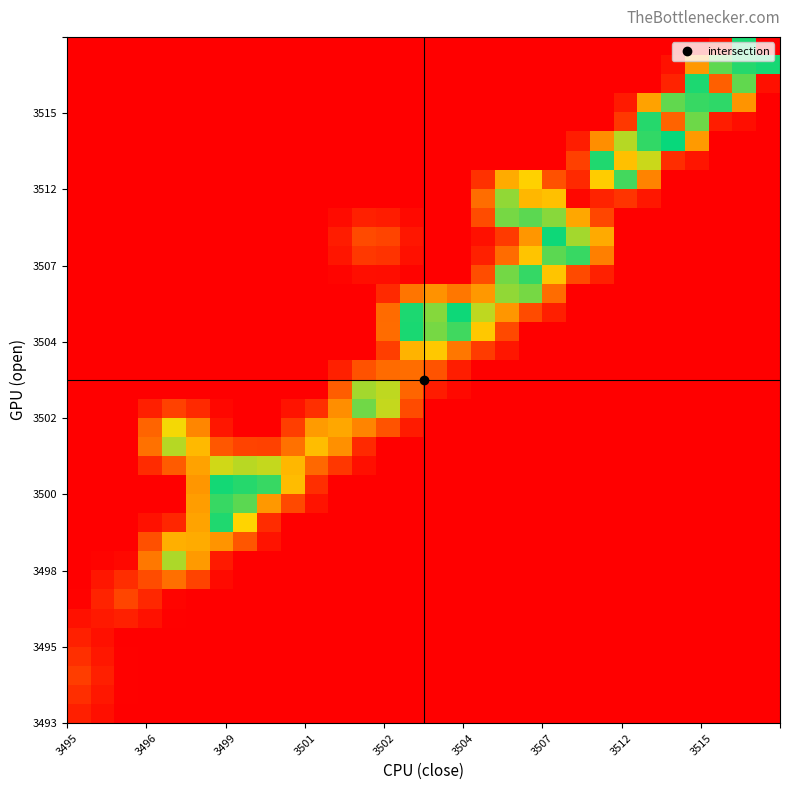

Reading left to right, list all the values displayed in this chart.

row_0: 2.0	1.0	0.1	0.0	0.0	0.0	0.0	0.0	0.0	0.0	0.0	0.0	0.0	0.0	0.0	0.0	0.0	0.0	0.0	0.0	0.0	0.0	0.0	0.0	0.0	0.0	0.0	0.0	0.0	0.0
row_1: 3.0	1.5	0.1	0.0	0.0	0.0	0.0	0.0	0.0	0.0	0.0	0.0	0.0	0.0	0.0	0.0	0.0	0.0	0.0	0.0	0.0	0.0	0.0	0.0	0.0	0.0	0.0	0.0	0.0	0.0
row_2: 3.9	2.0	0.1	0.0	0.0	0.0	0.0	0.0	0.0	0.0	0.0	0.0	0.0	0.0	0.0	0.0	0.0	0.0	0.0	0.0	0.0	0.0	0.0	0.0	0.0	0.0	0.0	0.0	0.0	0.0
row_3: 3.1	1.6	0.1	0.0	0.0	0.0	0.0	0.0	0.0	0.0	0.0	0.0	0.0	0.0	0.0	0.0	0.0	0.0	0.0	0.0	0.0	0.0	0.0	0.0	0.0	0.0	0.0	0.0	0.0	0.0
row_4: 2.1	1.1	0.1	0.0	0.0	0.0	0.0	0.0	0.0	0.0	0.0	0.0	0.0	0.0	0.0	0.0	0.0	0.0	0.0	0.0	0.0	0.0	0.0	0.0	0.0	0.0	0.0	0.0	0.0	0.0
row_5: 1.1	1.6	2.1	1.2	0.1	0.0	0.0	0.0	0.0	0.0	0.0	0.0	0.0	0.0	0.0	0.0	0.0	0.0	0.0	0.0	0.0	0.0	0.0	0.0	0.0	0.0	0.0	0.0	0.0	0.0
row_6: 0.2	2.3	4.4	2.5	0.3	0.0	0.0	0.0	0.0	0.0	0.0	0.0	0.0	0.0	0.0	0.0	0.0	0.0	0.0	0.0	0.0	0.0	0.0	0.0	0.0	0.0	0.0	0.0	0.0	0.0
row_7: 0.0	1.4	2.9	4.9	7.0	4.3	0.8	0.0	0.0	0.0	0.0	0.0	0.0	0.0	0.0	0.0	0.0	0.0	0.0	0.0	0.0	0.0	0.0	0.0	0.0	0.0	0.0	0.0	0.0	0.0
row_8: 0.0	0.3	0.6	7.6	15.2	9.5	1.7	0.0	0.0	0.0	0.0	0.0	0.0	0.0	0.0	0.0	0.0	0.0	0.0	0.0	0.0	0.0	0.0	0.0	0.0	0.0	0.0	0.0	0.0	0.0
row_9: 0.0	0.0	0.0	5.2	10.7	10.4	9.2	5.5	1.2	0.0	0.0	0.0	0.0	0.0	0.0	0.0	0.0	0.0	0.0	0.0	0.0	0.0	0.0	0.0	0.0	0.0	0.0	0.0	0.0	0.0
row_10: 0.0	0.0	0.0	1.2	2.4	10.0	18.7	12.8	2.8	0.0	0.0	0.0	0.0	0.0	0.0	0.0	0.0	0.0	0.0	0.0	0.0	0.0	0.0	0.0	0.0	0.0	0.0	0.0	0.0	0.0
row_11: 0.0	0.0	0.0	0.0	0.0	9.6	20.9	17.2	9.4	4.7	1.2	0.0	0.0	0.0	0.0	0.0	0.0	0.0	0.0	0.0	0.0	0.0	0.0	0.0	0.0	0.0	0.0	0.0	0.0	0.0
row_12: 0.0	0.0	0.0	0.0	0.0	9.2	20.0	20.5	18.1	11.4	3.0	0.0	0.0	0.0	0.0	0.0	0.0	0.0	0.0	0.0	0.0	0.0	0.0	0.0	0.0	0.0	0.0	0.0	0.0	0.0
row_13: 0.0	0.0	0.0	2.8	5.9	9.9	14.2	14.8	14.5	11.2	6.7	3.5	1.1	0.0	0.0	0.0	0.0	0.0	0.0	0.0	0.0	0.0	0.0	0.0	0.0	0.0	0.0	0.0	0.0	0.0
row_14: 0.0	0.0	0.0	7.2	14.9	11.2	5.6	4.3	4.2	7.2	11.4	8.9	2.7	0.0	0.0	0.0	0.0	0.0	0.0	0.0	0.0	0.0	0.0	0.0	0.0	0.0	0.0	0.0	0.0	0.0
row_15: 0.0	0.0	0.0	6.4	13.3	8.4	1.5	0.0	0.0	4.0	9.6	10.3	8.3	5.4	1.8	0.0	0.0	0.0	0.0	0.0	0.0	0.0	0.0	0.0	0.0	0.0	0.0	0.0	0.0	0.0
row_16: 0.0	0.0	0.0	2.0	4.3	2.7	0.5	0.0	0.0	1.3	3.1	8.8	16.7	14.5	4.8	0.0	0.0	0.0	0.0	0.0	0.0	0.0	0.0	0.0	0.0	0.0	0.0	0.0	0.0	0.0
row_17: 0.0	0.0	0.0	0.0	0.0	0.0	0.0	0.0	0.0	0.0	0.0	6.0	15.3	14.7	6.5	1.9	0.7	0.0	0.0	0.0	0.0	0.0	0.0	0.0	0.0	0.0	0.0	0.0	0.0	0.0
row_18: 0.0	0.0	0.0	0.0	0.0	0.0	0.0	0.0	0.0	0.0	0.0	2.1	5.3	6.8	7.0	5.4	1.9	0.0	0.0	0.0	0.0	0.0	0.0	0.0	0.0	0.0	0.0	0.0	0.0	0.0
row_19: 0.0	0.0	0.0	0.0	0.0	0.0	0.0	0.0	0.0	0.0	0.0	0.0	0.0	4.0	10.9	12.1	7.5	3.9	1.5	0.0	0.0	0.0	0.0	0.0	0.0	0.0	0.0	0.0	0.0	0.0
row_20: 0.0	0.0	0.0	0.0	0.0	0.0	0.0	0.0	0.0	0.0	0.0	0.0	0.0	6.9	18.9	22.5	17.8	12.0	4.7	0.0	0.0	0.0	0.0	0.0	0.0	0.0	0.0	0.0	0.0	0.0
row_21: 0.0	0.0	0.0	0.0	0.0	0.0	0.0	0.0	0.0	0.0	0.0	0.0	0.0	6.8	18.8	22.9	19.2	14.7	9.3	4.8	2.0	0.0	0.0	0.0	0.0	0.0	0.0	0.0	0.0	0.0
row_22: 0.0	0.0	0.0	0.0	0.0	0.0	0.0	0.0	0.0	0.0	0.0	0.0	0.0	2.7	7.4	9.0	7.5	9.4	15.8	16.5	6.9	0.0	0.0	0.0	0.0	0.0	0.0	0.0	0.0	0.0
row_23: 0.0	0.0	0.0	0.0	0.0	0.0	0.0	0.0	0.0	0.0	0.0	0.4	1.0	0.9	0.3	0.0	0.0	5.0	16.6	20.8	11.9	4.7	2.1	0.0	0.0	0.0	0.0	0.0	0.0	0.0
row_24: 0.0	0.0	0.0	0.0	0.0	0.0	0.0	0.0	0.0	0.0	0.0	1.4	3.6	3.3	1.1	0.0	0.0	2.1	6.9	11.9	17.2	18.1	8.0	0.0	0.0	0.0	0.0	0.0	0.0	0.0
row_25: 0.0	0.0	0.0	0.0	0.0	0.0	0.0	0.0	0.0	0.0	0.0	1.9	4.8	4.3	1.4	0.0	0.0	1.1	3.7	9.2	19.8	23.6	10.4	0.0	0.0	0.0	0.0	0.0	0.0	0.0
row_26: 0.0	0.0	0.0	0.0	0.0	0.0	0.0	0.0	0.0	0.0	0.0	0.8	2.1	1.9	0.6	0.0	0.0	4.9	16.5	21.8	16.0	10.2	4.5	0.0	0.0	0.0	0.0	0.0	0.0	0.0
row_27: 0.0	0.0	0.0	0.0	0.0	0.0	0.0	0.0	0.0	0.0	0.0	0.0	0.0	0.0	0.0	0.0	0.0	7.0	23.2	27.9	11.6	0.5	2.3	3.4	1.6	0.0	0.0	0.0	0.0	0.0
row_28: 0.0	0.0	0.0	0.0	0.0	0.0	0.0	0.0	0.0	0.0	0.0	0.0	0.0	0.0	0.0	0.0	0.0	3.1	10.5	12.6	5.2	2.7	12.3	17.8	8.2	0.0	0.0	0.0	0.0	0.0
row_29: 0.0	0.0	0.0	0.0	0.0	0.0	0.0	0.0	0.0	0.0	0.0	0.0	0.0	0.0	0.0	0.0	0.0	0.0	0.0	0.0	0.0	4.2	18.7	27.4	14.3	3.0	1.4	0.0	0.0	0.0
row_30: 0.0	0.0	0.0	0.0	0.0	0.0	0.0	0.0	0.0	0.0	0.0	0.0	0.0	0.0	0.0	0.0	0.0	0.0	0.0	0.0	0.0	2.0	8.8	14.9	18.2	19.7	9.5	0.0	0.0	0.0
row_31: 0.0	0.0	0.0	0.0	0.0	0.0	0.0	0.0	0.0	0.0	0.0	0.0	0.0	0.0	0.0	0.0	0.0	0.0	0.0	0.0	0.0	0.0	0.0	3.6	20.5	32.6	16.7	1.9	1.0	0.0
row_32: 0.0	0.0	0.0	0.0	0.0	0.0	0.0	0.0	0.0	0.0	0.0	0.0	0.0	0.0	0.0	0.0	0.0	0.0	0.0	0.0	0.0	0.0	0.0	1.7	9.9	17.1	18.1	18.3	9.2	0.0
row_33: 0.0	0.0	0.0	0.0	0.0	0.0	0.0	0.0	0.0	0.0	0.0	0.0	0.0	0.0	0.0	0.0	0.0	0.0	0.0	0.0	0.0	0.0	0.0	0.0	0.0	2.3	18.8	32.9	17.0	1.1
row_34: 0.0	0.0	0.0	0.0	0.0	0.0	0.0	0.0	0.0	0.0	0.0	0.0	0.0	0.0	0.0	0.0	0.0	0.0	0.0	0.0	0.0	0.0	0.0	0.0	0.0	1.2	9.4	17.1	18.6	20.1
row_35: 0.0	0.0	0.0	0.0	0.0	0.0	0.0	0.0	0.0	0.0	0.0	0.0	0.0	0.0	0.0	0.0	0.0	0.0	0.0	0.0	0.0	0.0	0.0	0.0	0.0	0.0	0.0	1.3	20.2	39.0